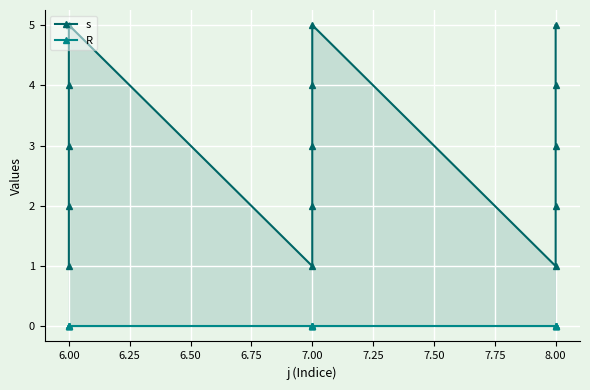

What are all the series names shown in the legend?

s, R